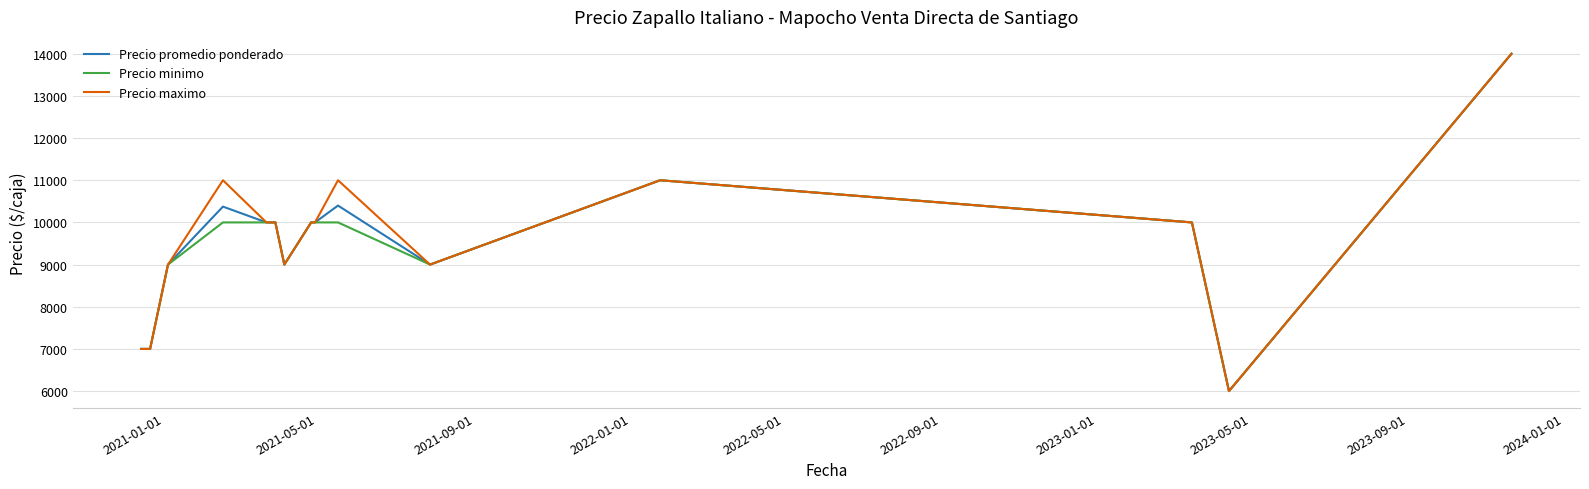

What is the minimum value shown in the chart?

6000